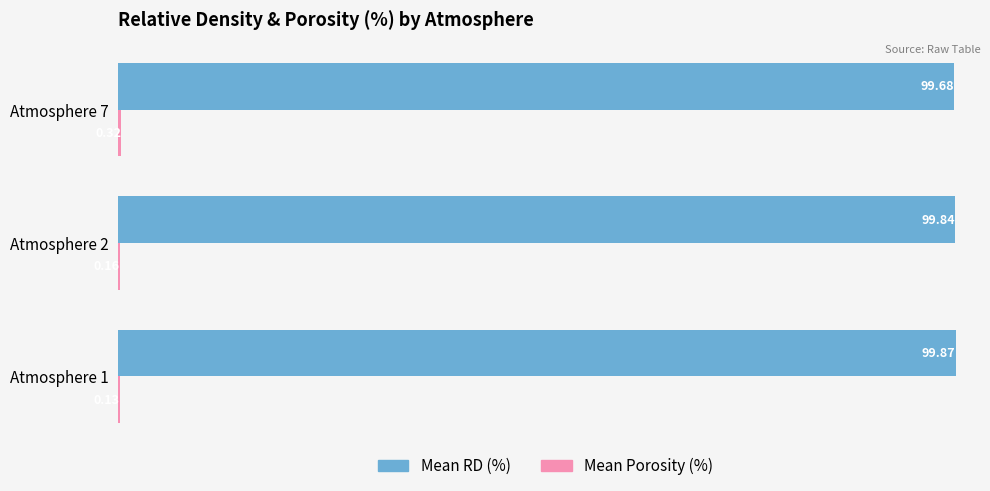

Which series has the largest total across all categories?

Mean RD (%)